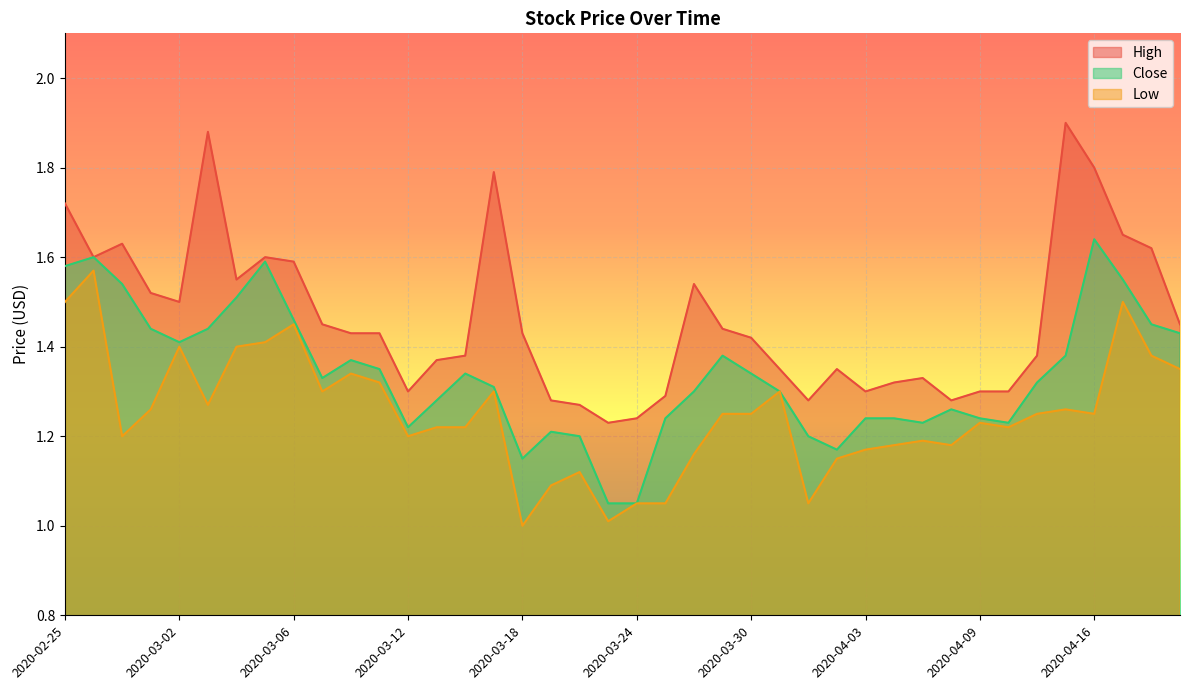

At which label is Close closest to 1?

2020-03-23